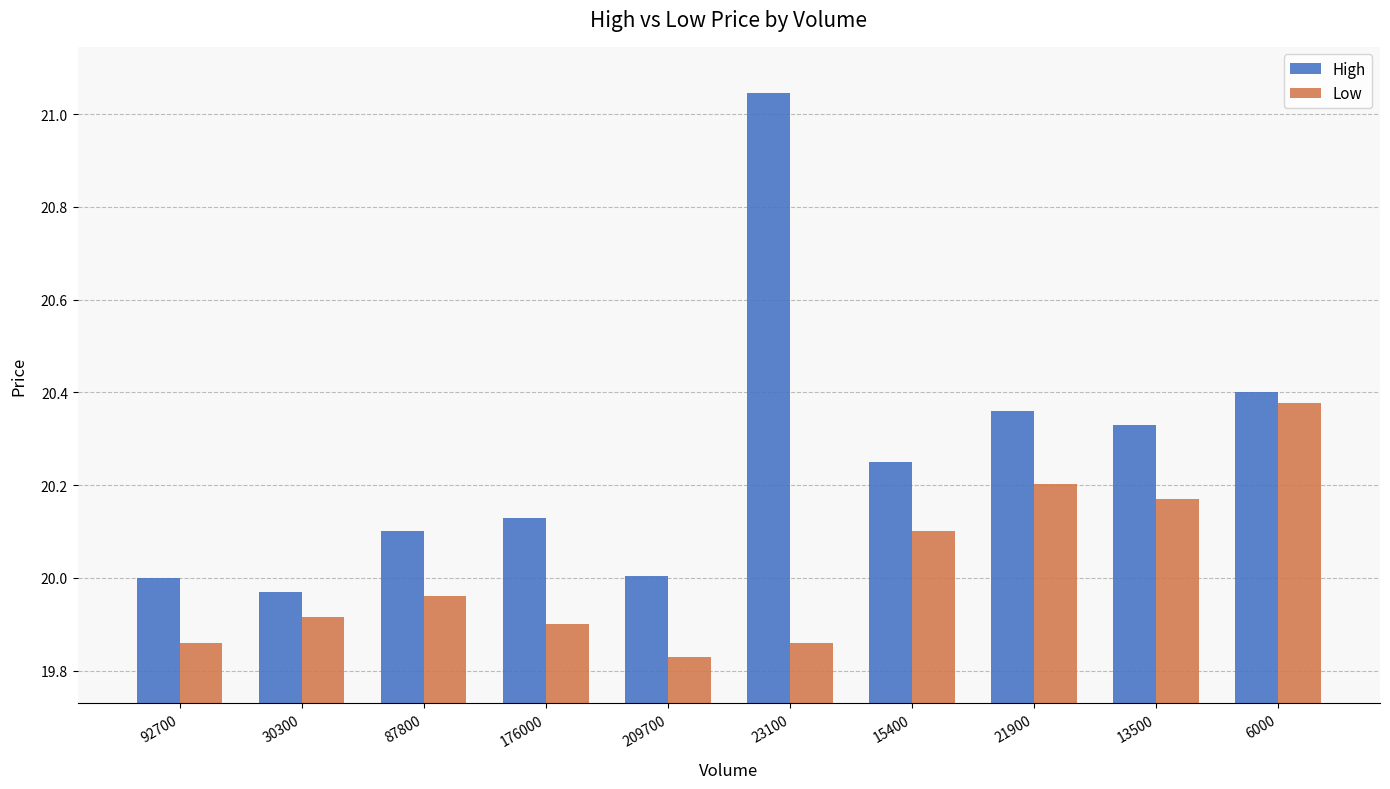

Count the number of data series in this chart.

2